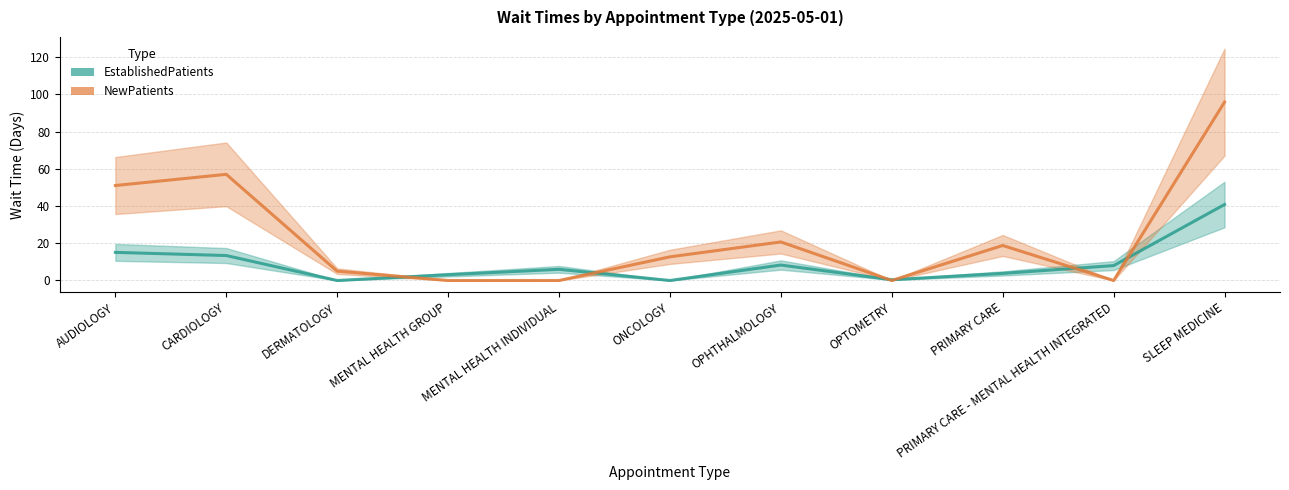

In EstablishedPatients, how many points are higher than both neighbors (excluding endpoints)?

2